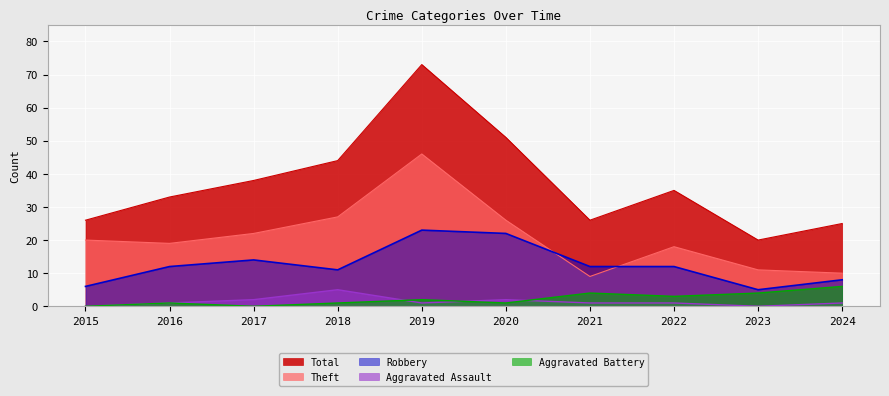

True or false: Robbery and Total intersect in this chart.

False